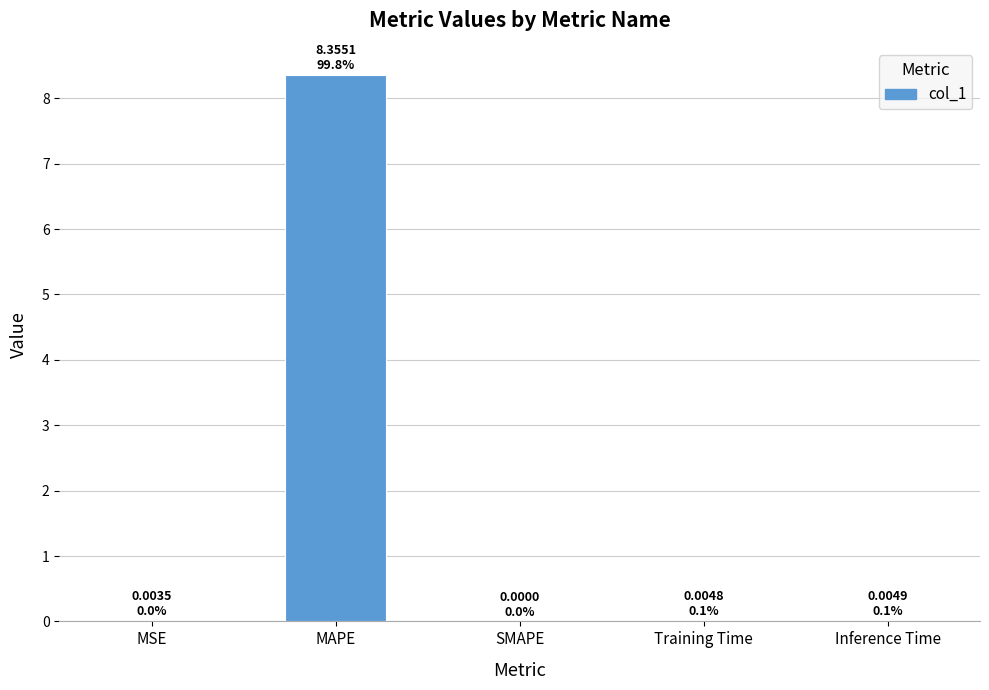

The value at SMAPE is 0.0. True or false?

True